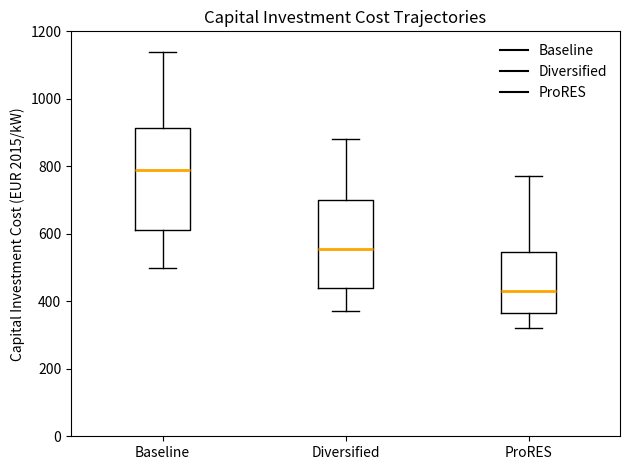

Reading left to right, read every box against the y-axis: the position of its median line, the range the box covers, and the ends of its whiskers. The values are not printed on the chart, so give them approximately, as read against the axis.

Baseline: median 800, box 620 to 920, whiskers 500 to 1140
Diversified: median 560, box 440 to 700, whiskers 380 to 880
ProRES: median 440, box 360 to 540, whiskers 320 to 780